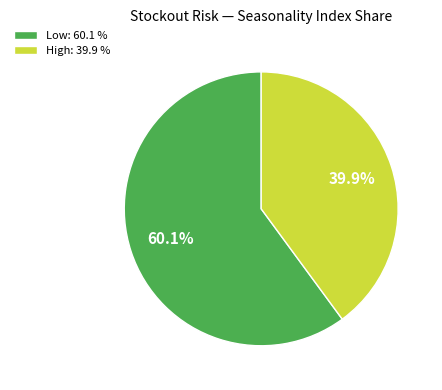

What is the ratio of the value at Low to the value at High?

1.5